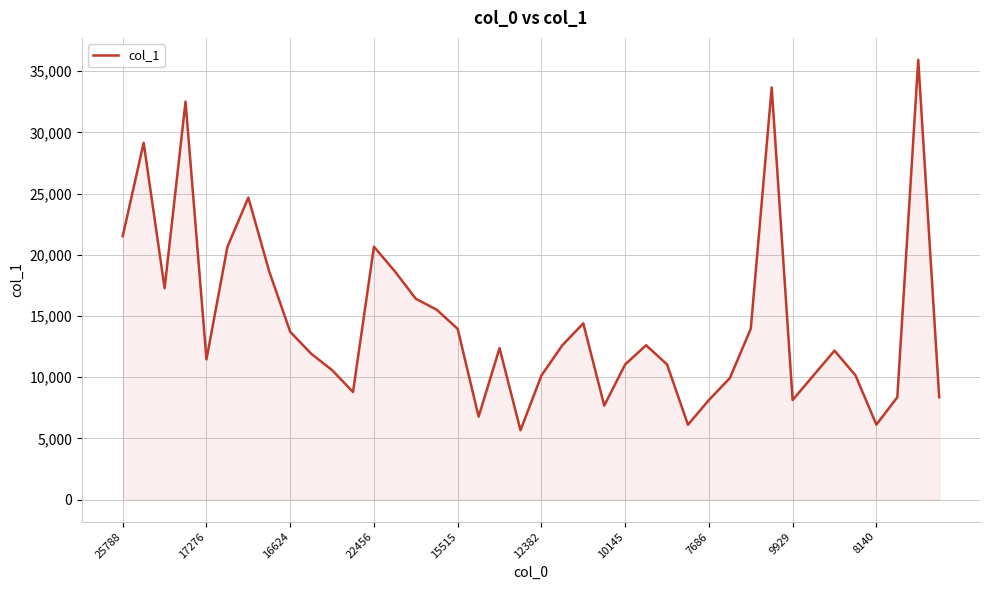

What is the minimum value shown in the chart?

5665